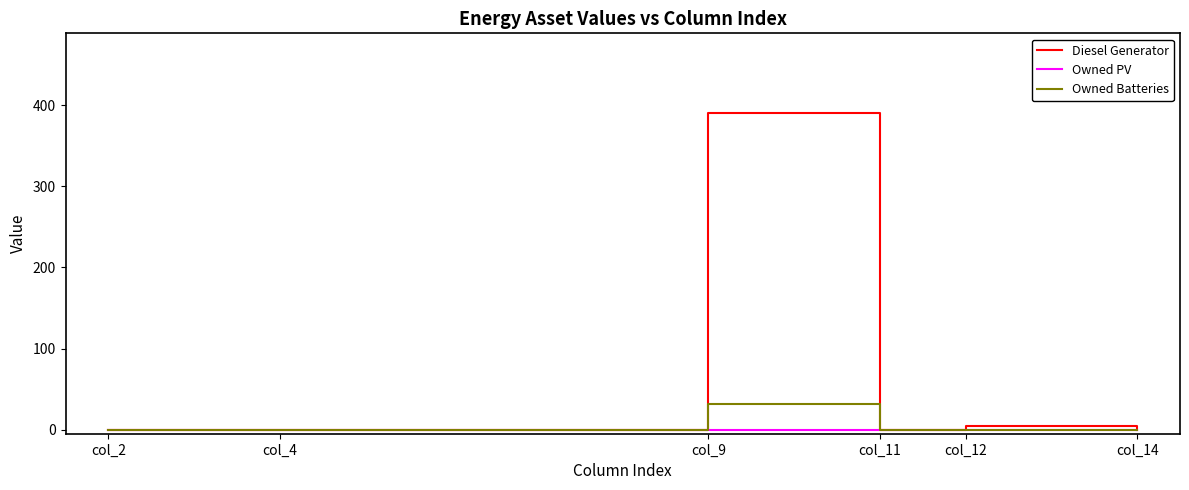

What is the difference between the maximum and minimum values in the Owned Batteries series?

32